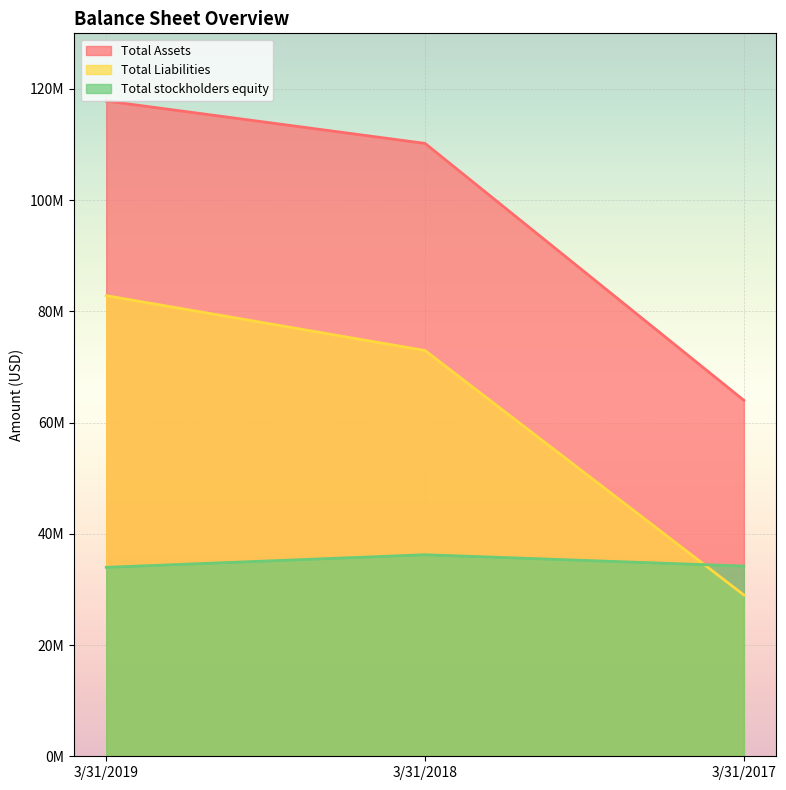

List the labels in order of Total Assets value, largest first.

3/31/2019, 3/31/2018, 3/31/2017